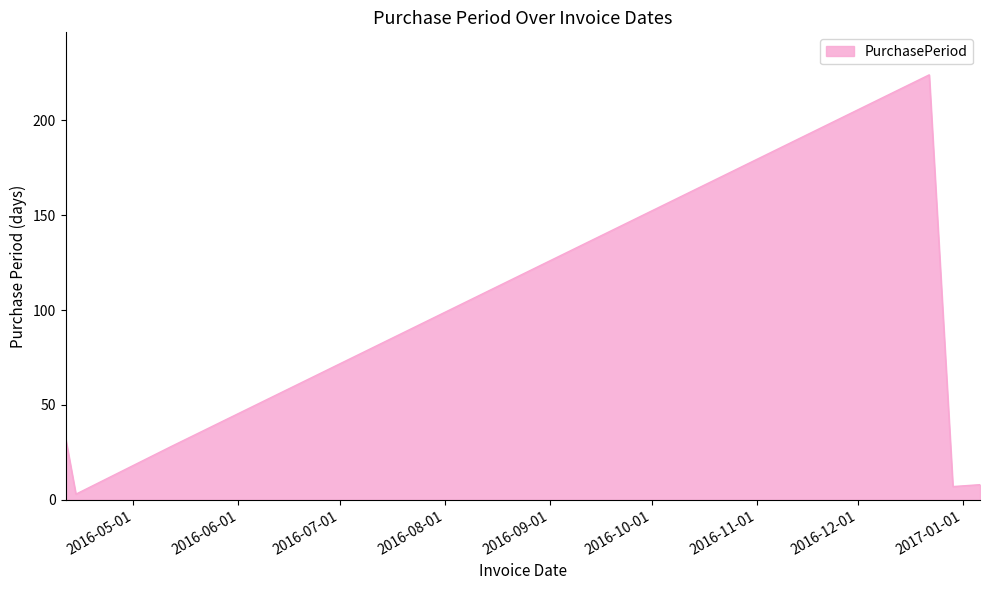

True or false: the data has more than 1 interior local peaks.

False